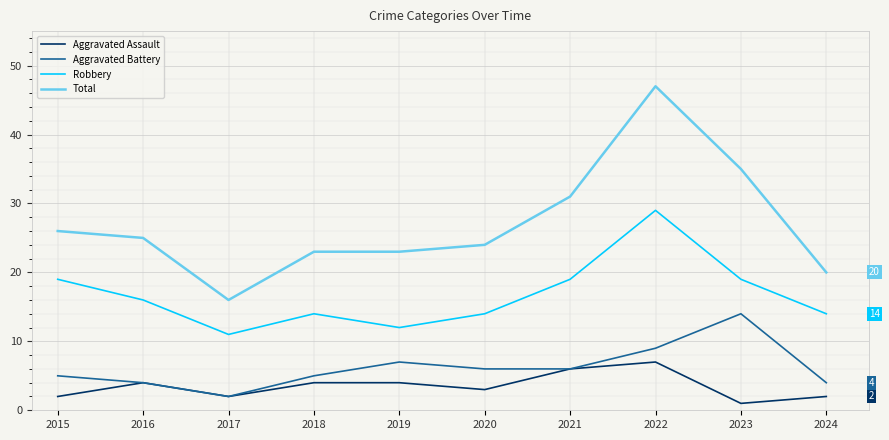

What value does the Aggravated Battery series have at 2024?

4